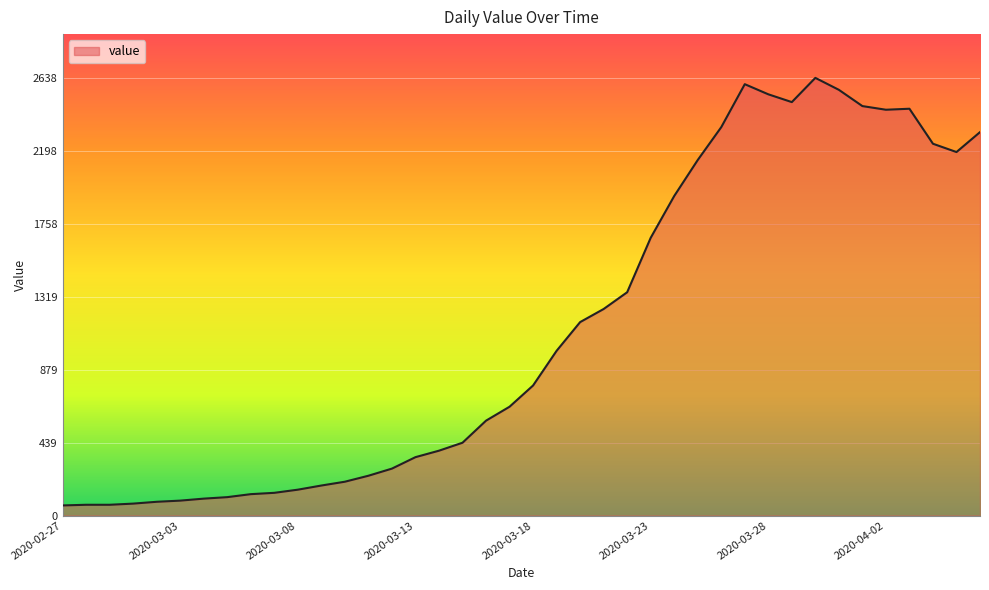

What is the maximum value shown in the chart?

2638